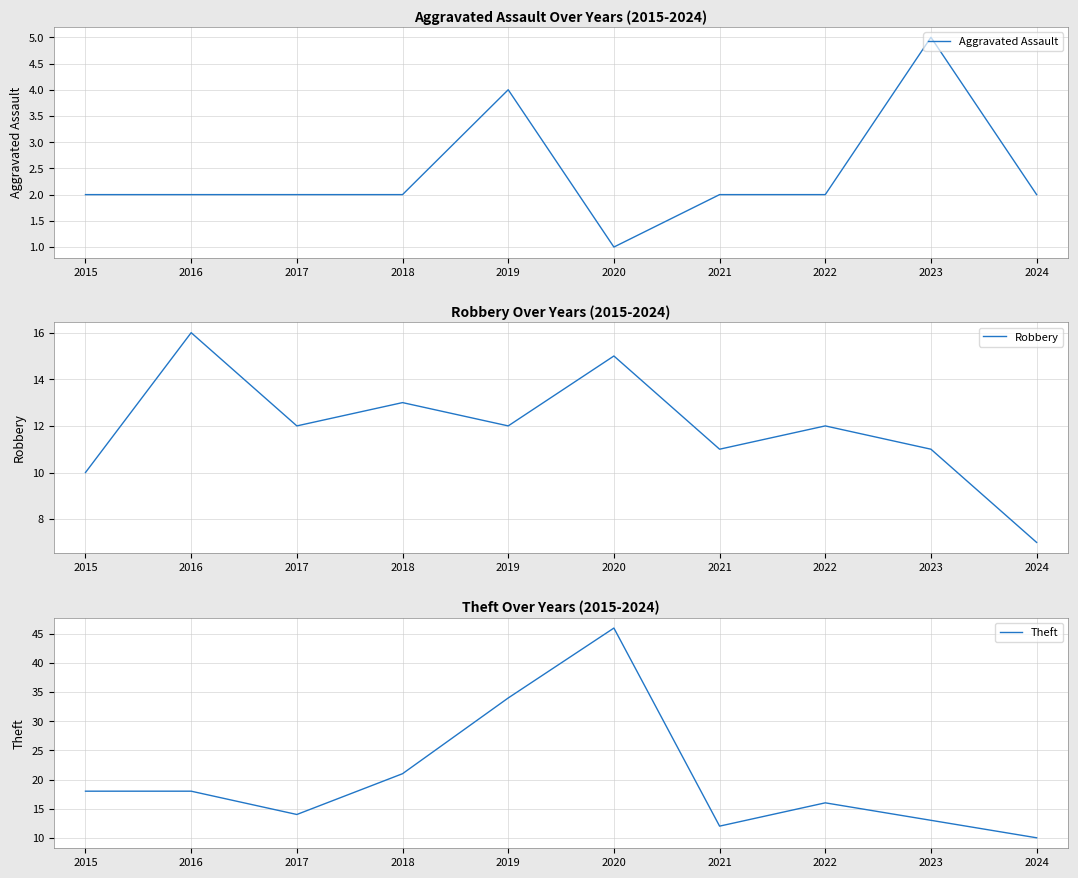

What is the difference between the highest and lowest values at 2017?

12